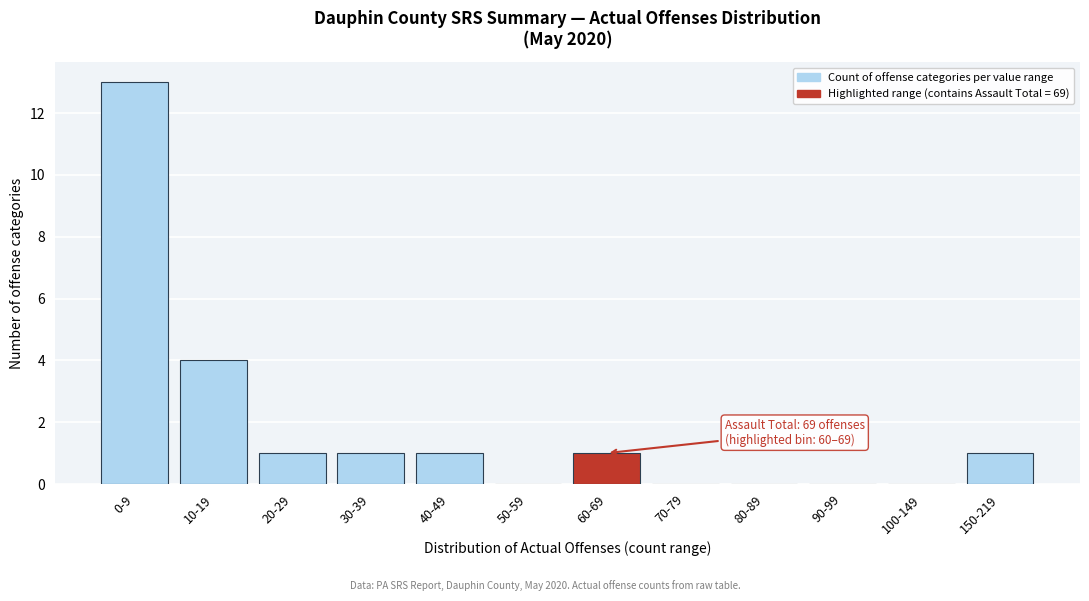

Reading left to right, extract all data points from this chart.

0-9=13	10-19=4	20-29=1	30-39=1	40-49=1	50-59=0	60-69=1	70-79=0	80-89=0	90-99=0	100-149=0	150-219=1